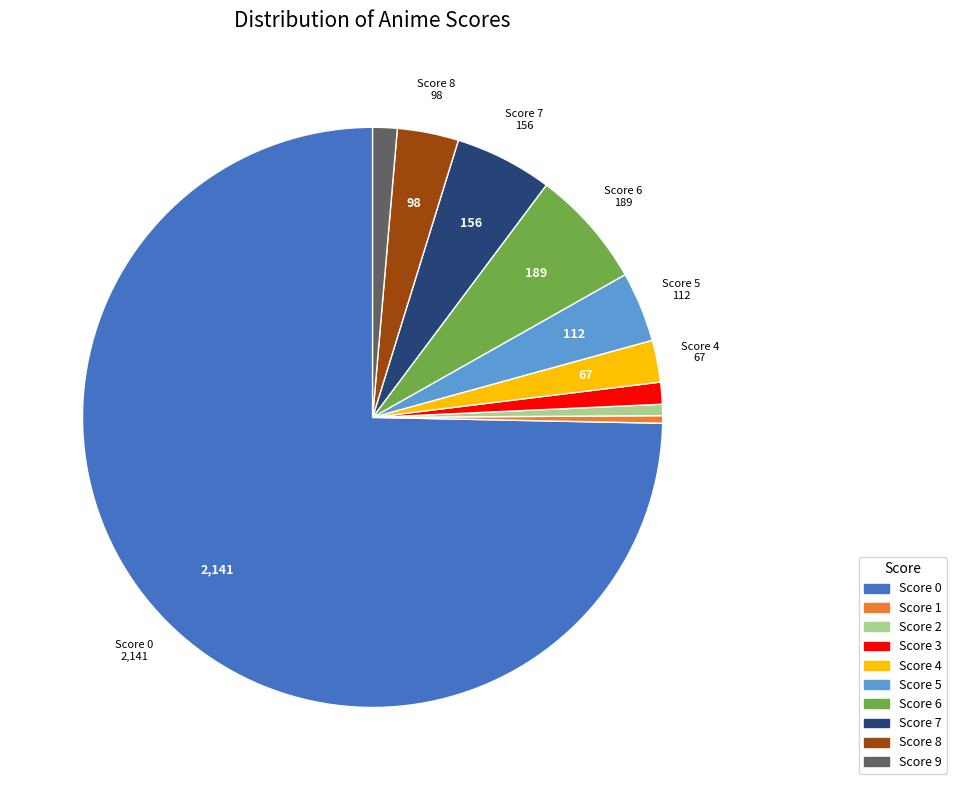

Count the number of slices in the pie.

10